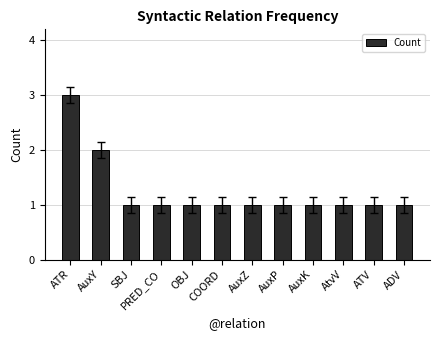

Is it true that the value at AuxZ is 1?

True